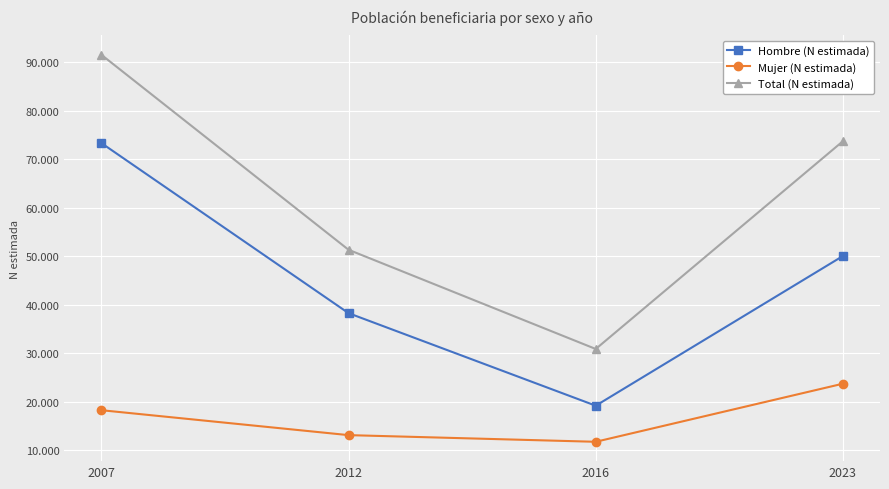

What is the average value of the Total (N estimada) series?

61861